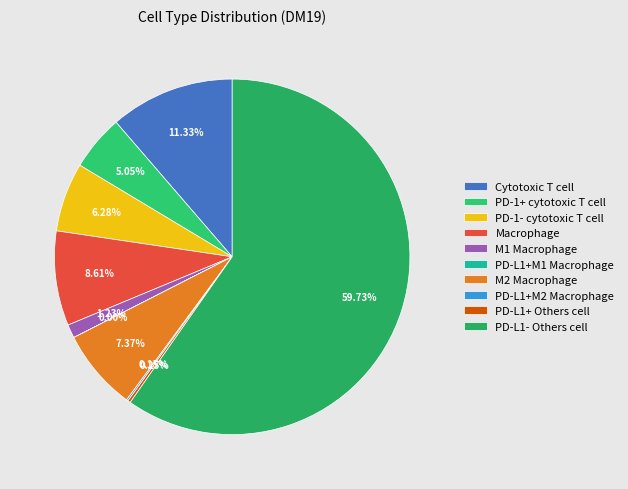

To the nearest percent, what is the average slice percentage?

10%